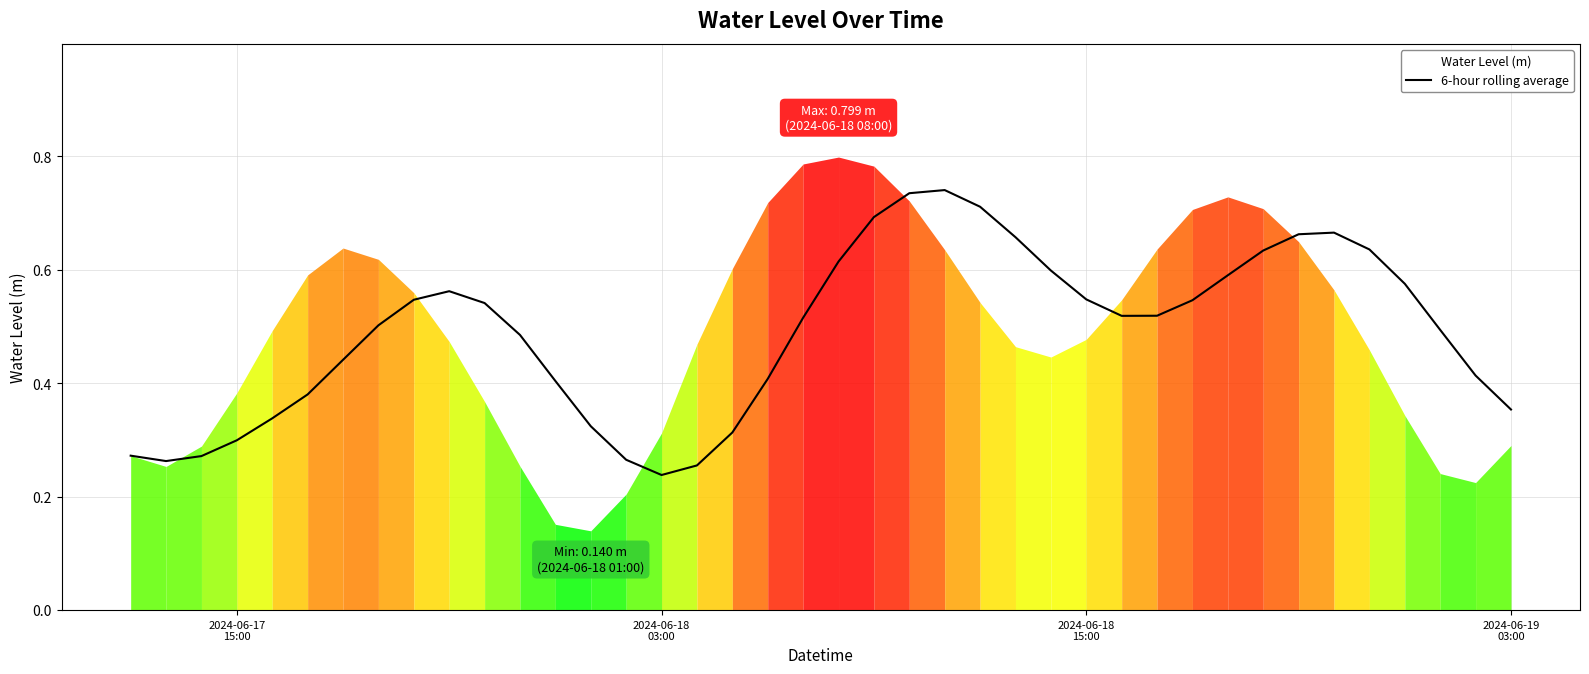

Reading left to right, extract all data points from this chart.

0.3	0.3	0.3	0.3	0.3	0.4	0.4	0.5	0.5	0.6	0.5	0.5	0.4	0.3	0.3	0.2	0.3	0.3	0.4	0.5	0.6	0.7	0.7	0.7	0.7	0.7	0.6	0.5	0.5	0.5	0.5	0.6	0.6	0.7	0.7	0.6	0.6	0.5	0.4	0.4